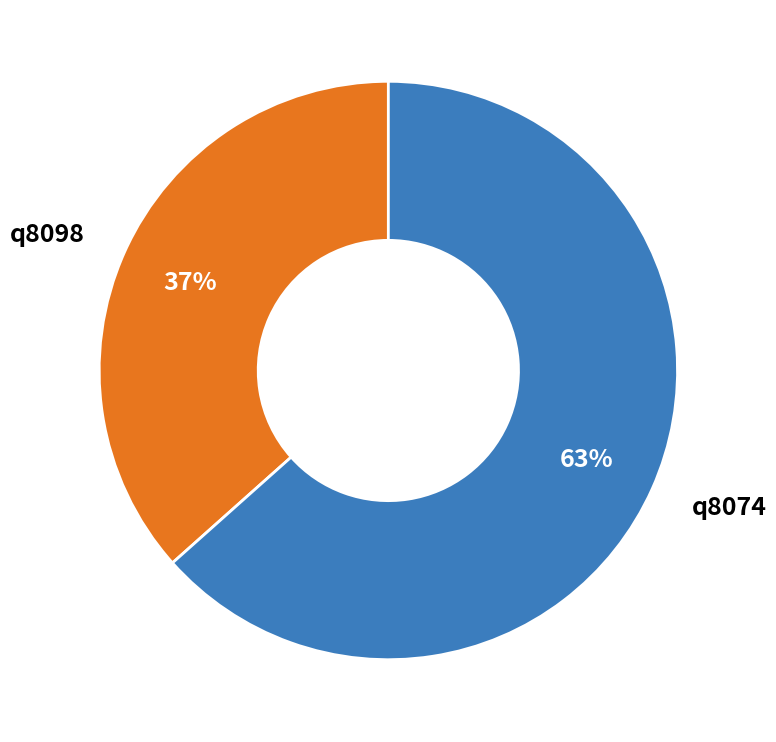

Which slice is the largest?

q8074